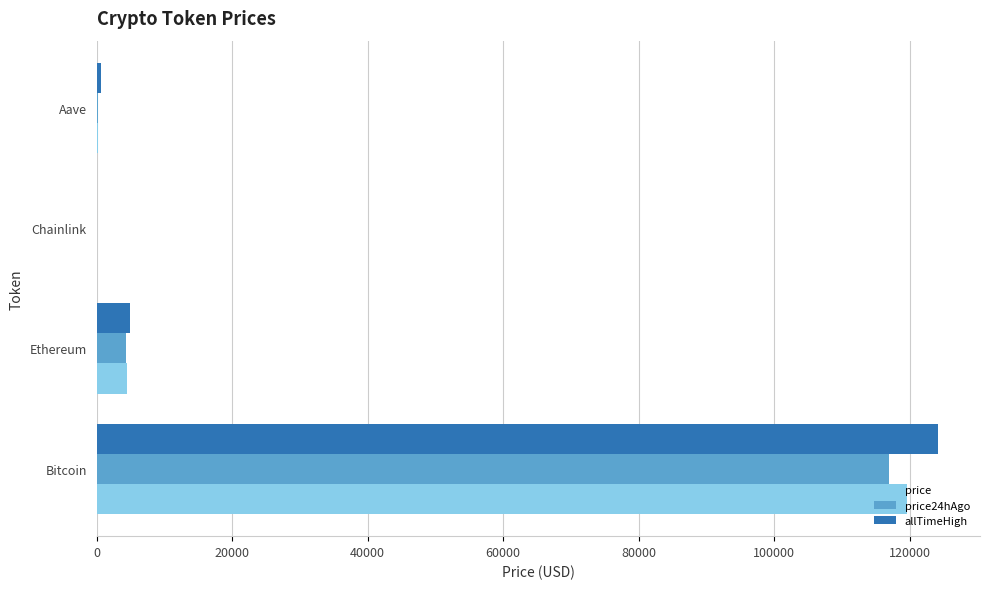

Is the value of price24hAgo at Ethereum greater than the value of allTimeHigh at Bitcoin?

No